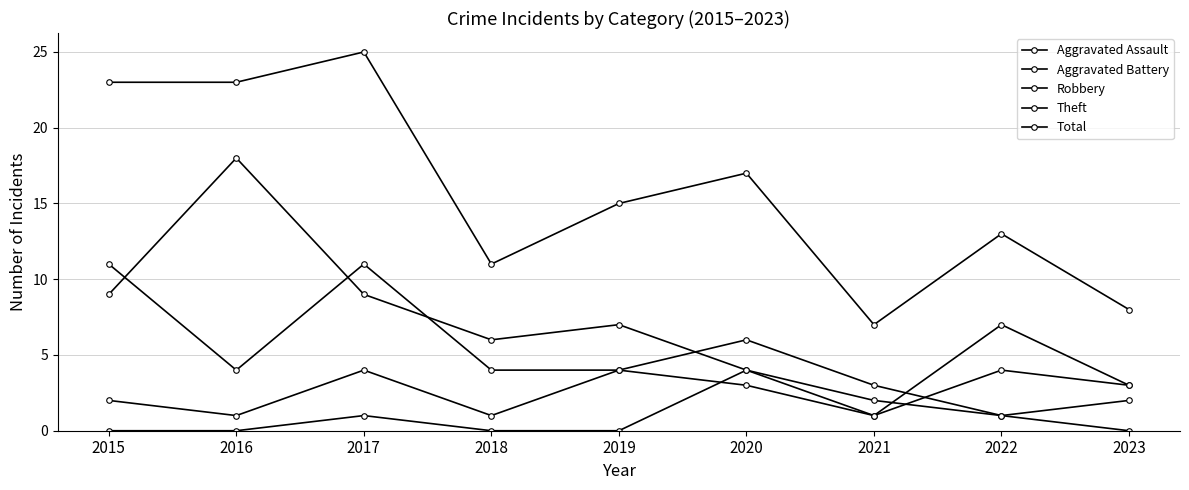

Read the Aggravated Battery value at 2022.

4